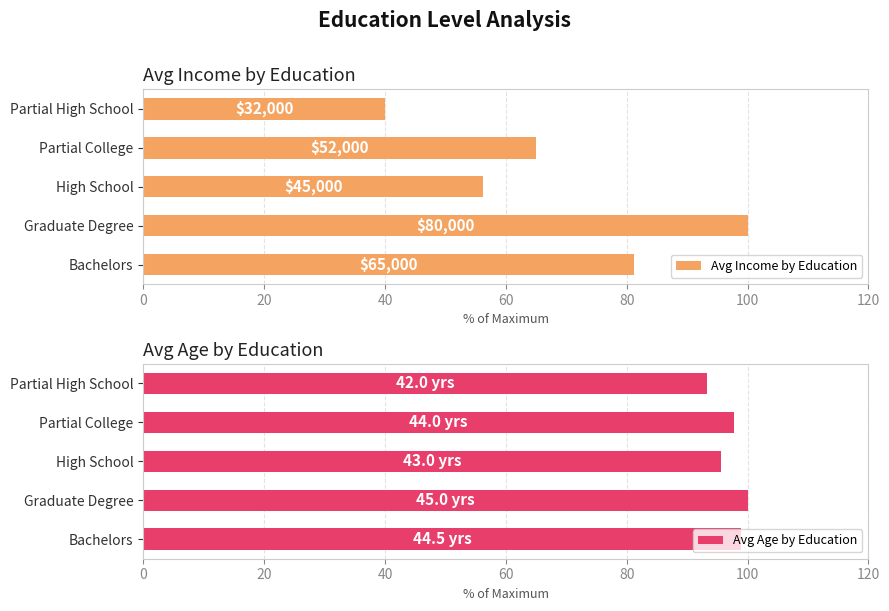

What is the highest value of the Avg Age by Education series?

100.0